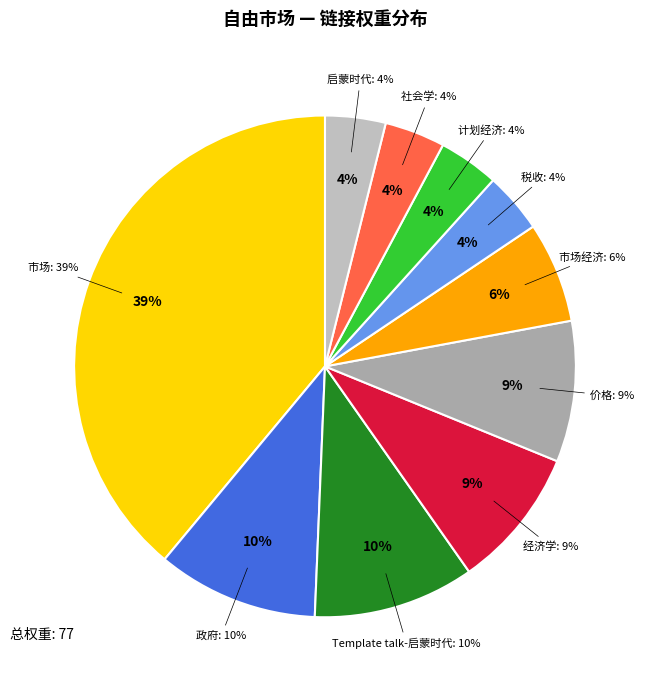

How much of the chart is everything except 税收?

96.1%